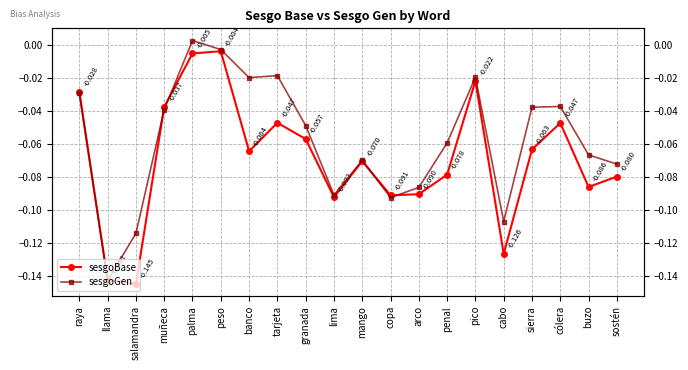

The sesgoBase series shows -0.0 at muñeca. True or false?

False